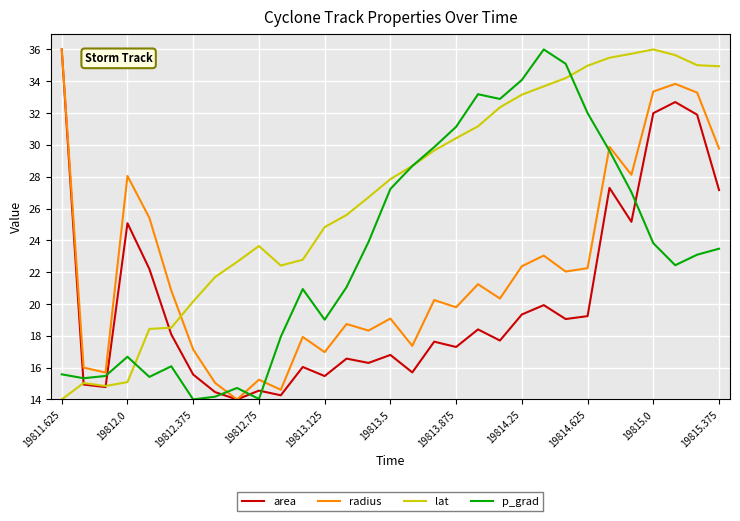

What is the greatest value displayed?

36.0